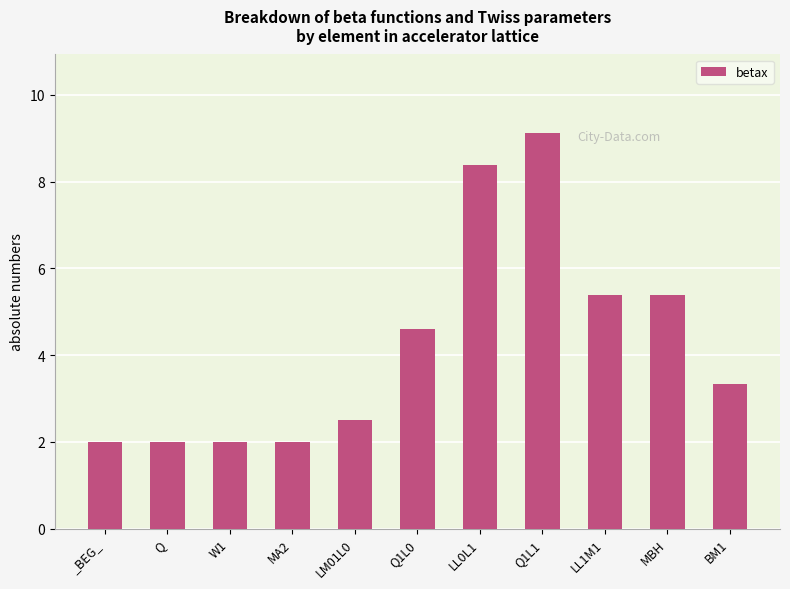

What is the label of the 9th bar from the right?

W1